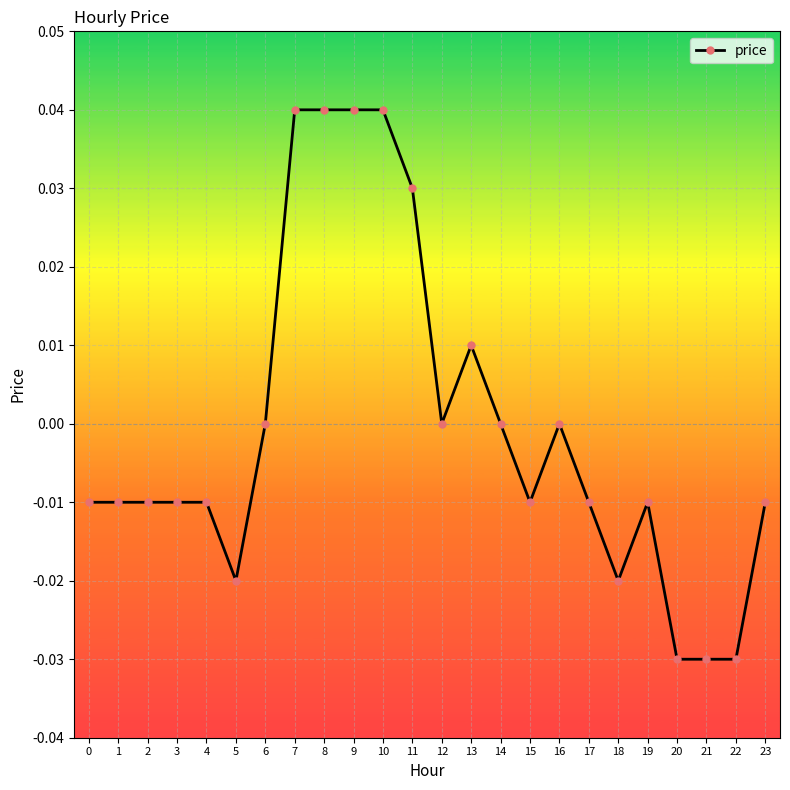

Which has a higher value, 23 or 7?

7